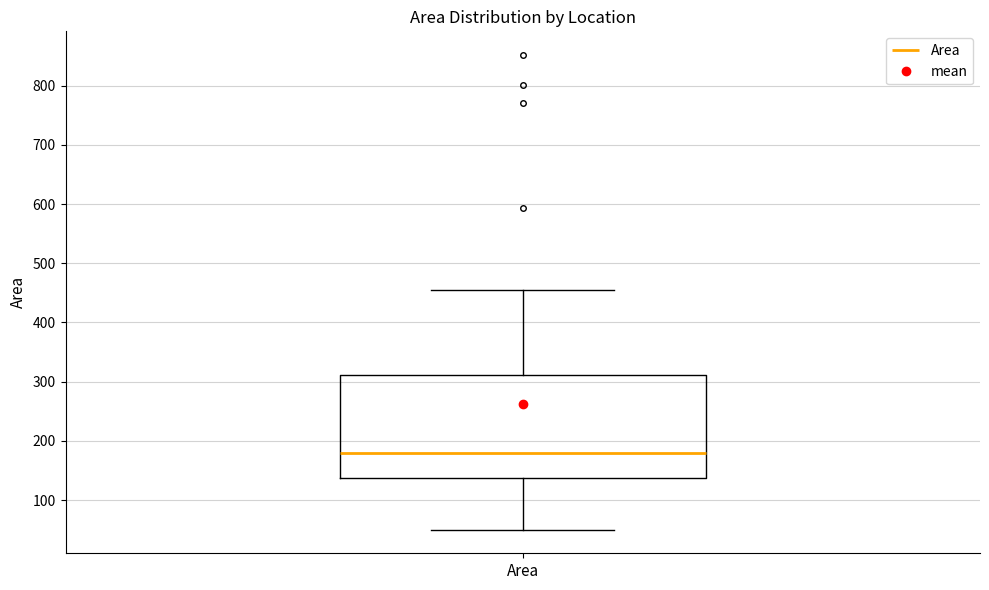

Where does the upper whisker of the box for Area end on the y-axis? The values are not printed on the chart, so give them approximately, as read against the axis.

460